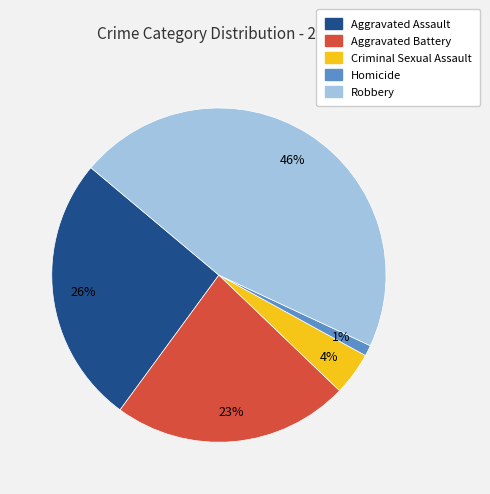

Is there any slice that represents more than half of the pie?

No